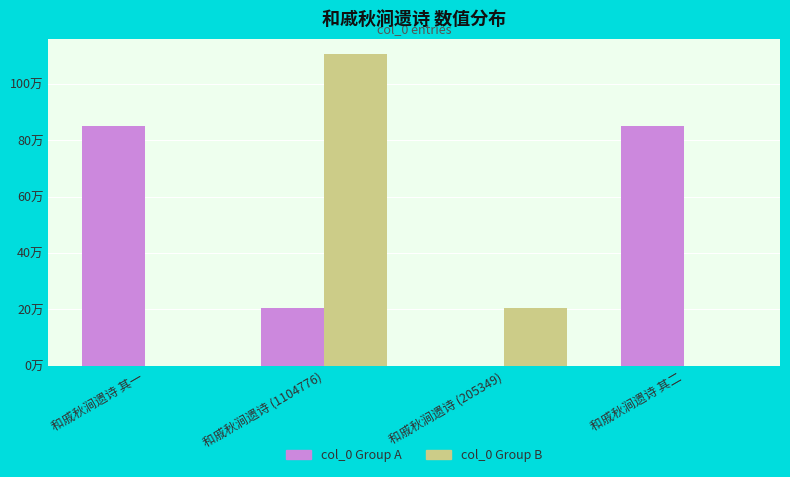

Which series changed the most between 和戚秋涧遗诗 其一 and 和戚秋涧遗诗 (205349)?

col_0 Group A